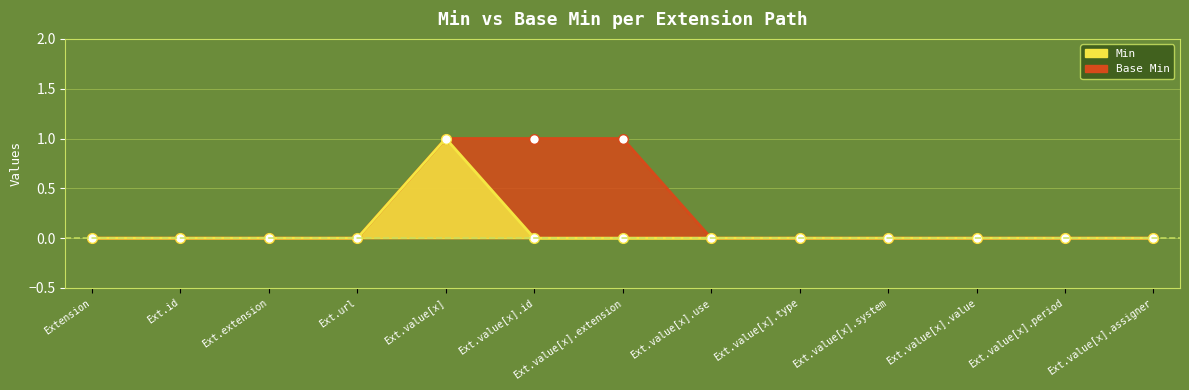

What is the difference between the maximum and second lowest values in the Base Min series?

1